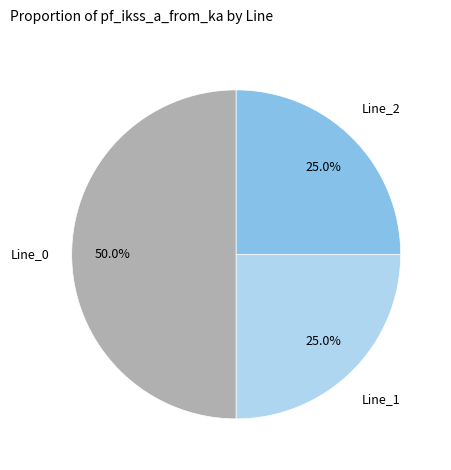

Is there any slice that represents more than half of the pie?

No